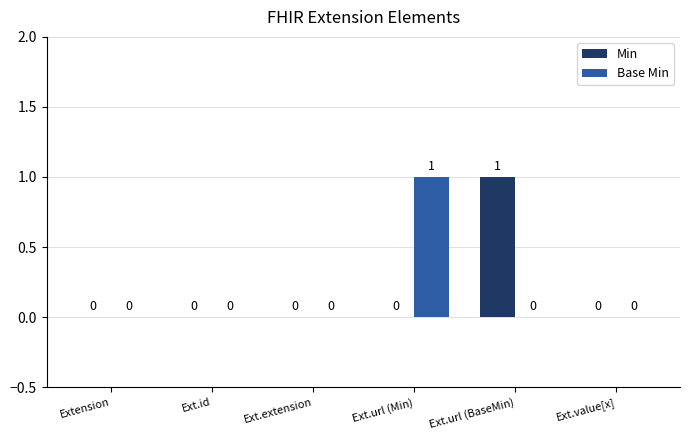

How many groups of bars are there?

6